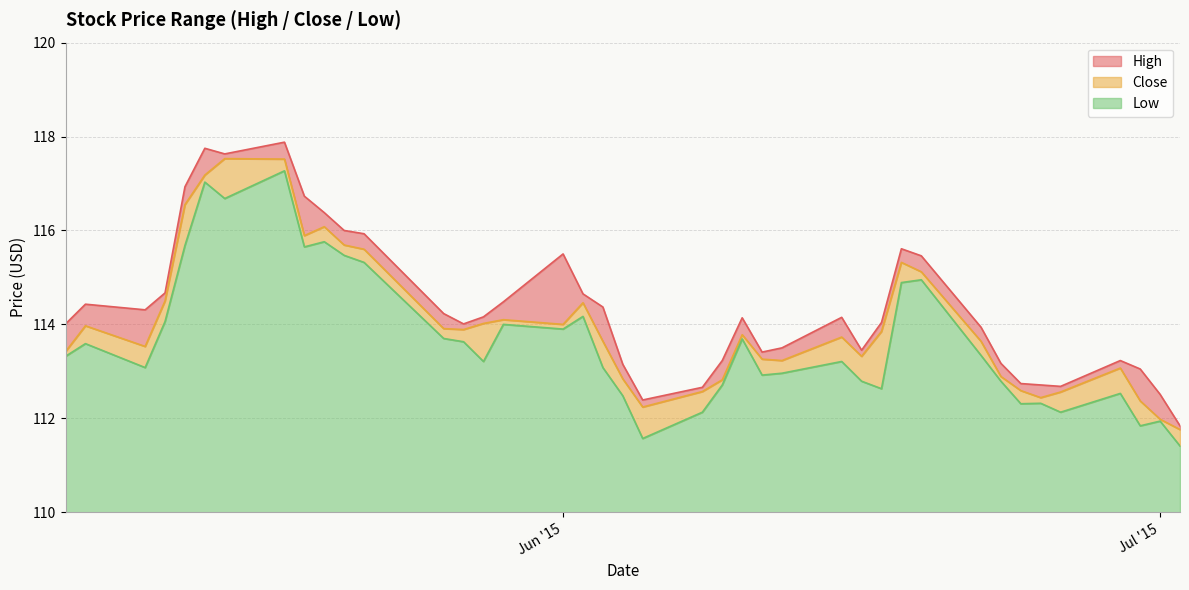

What is the total value across all series at 2015-05-12?

343.2